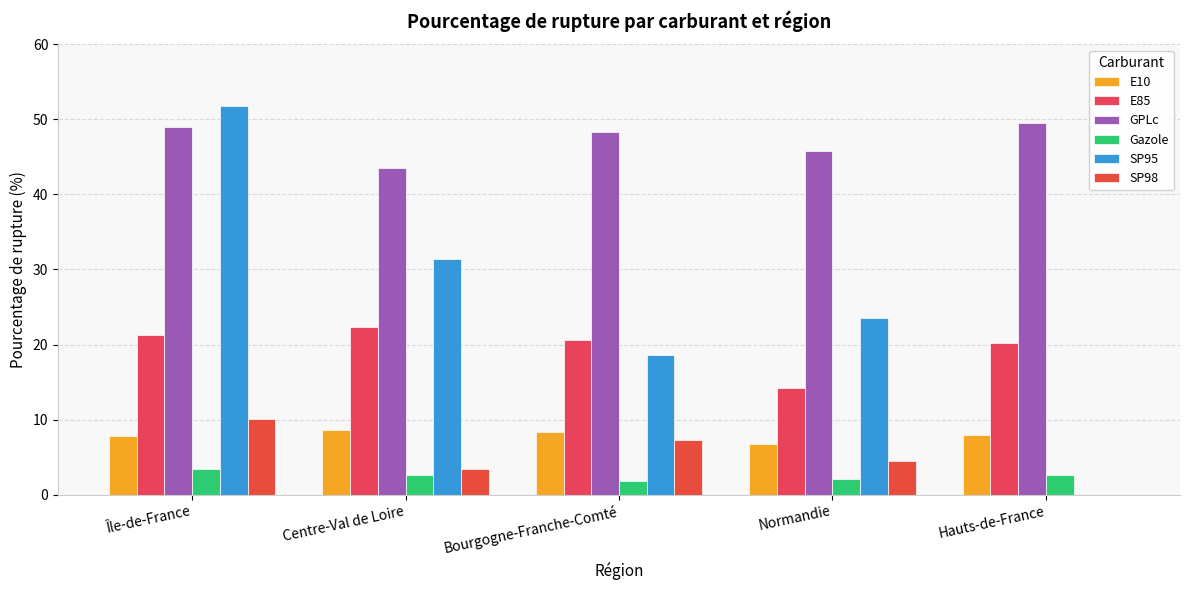

Are the bars grouped side by side (vs. stacked)?

Yes